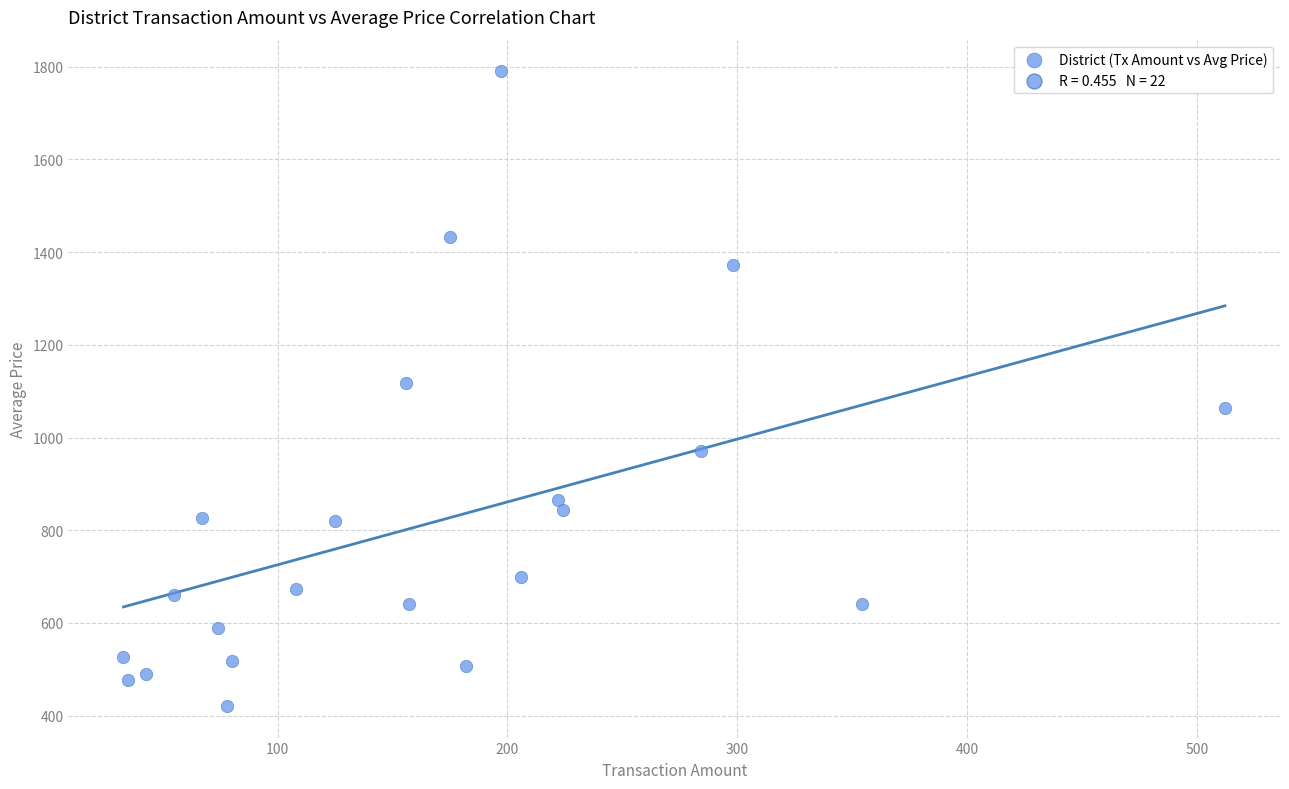

What is the range of X values (max minus min)?

479.0